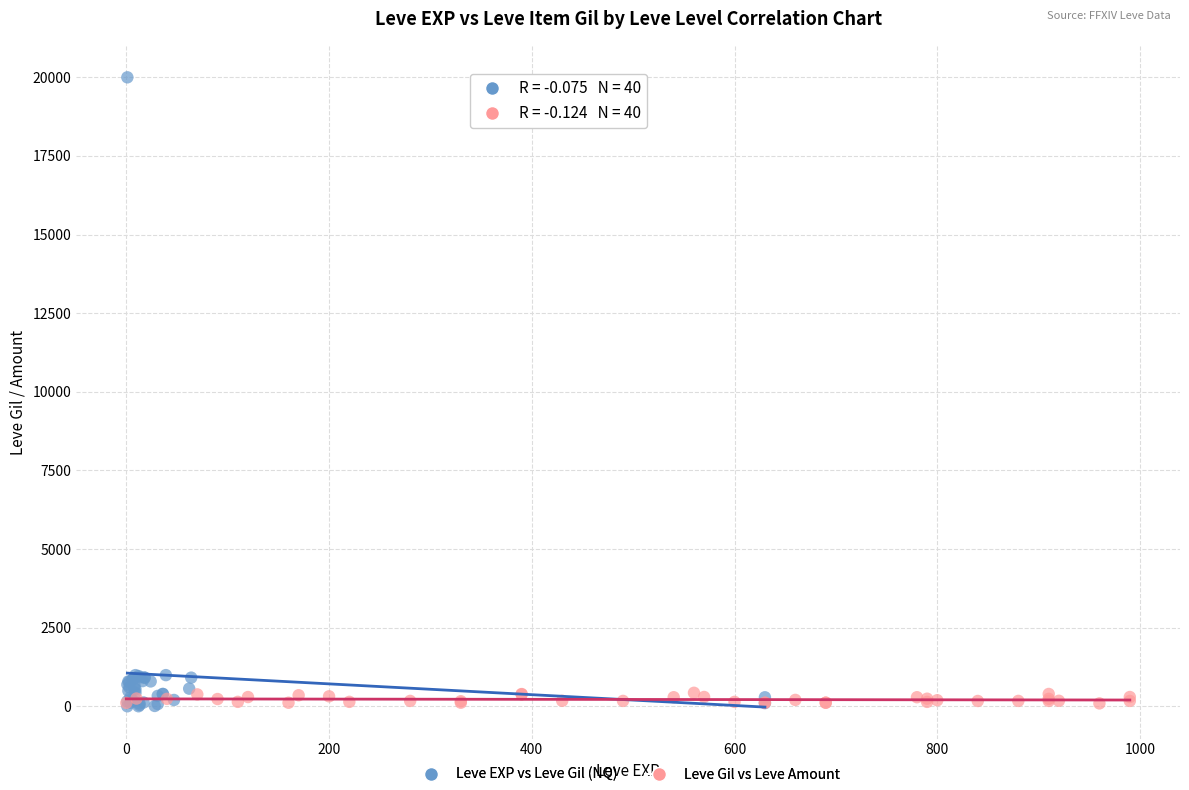

Which series has the largest Y range (max minus min)?

Leve EXP vs Leve Gil (NQ)